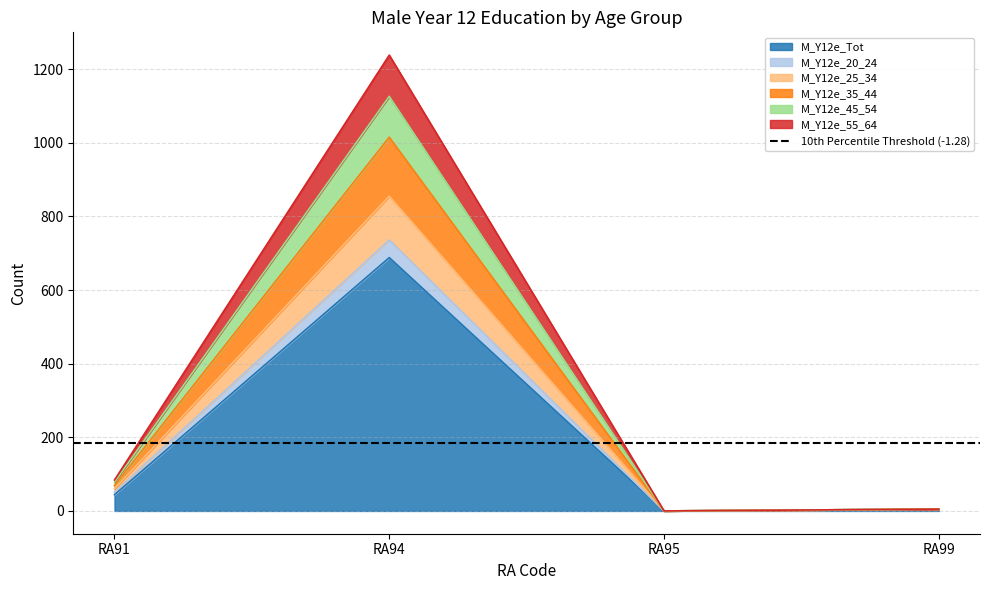

Where is the first local minimum for M_Y12e_Tot?

RA95